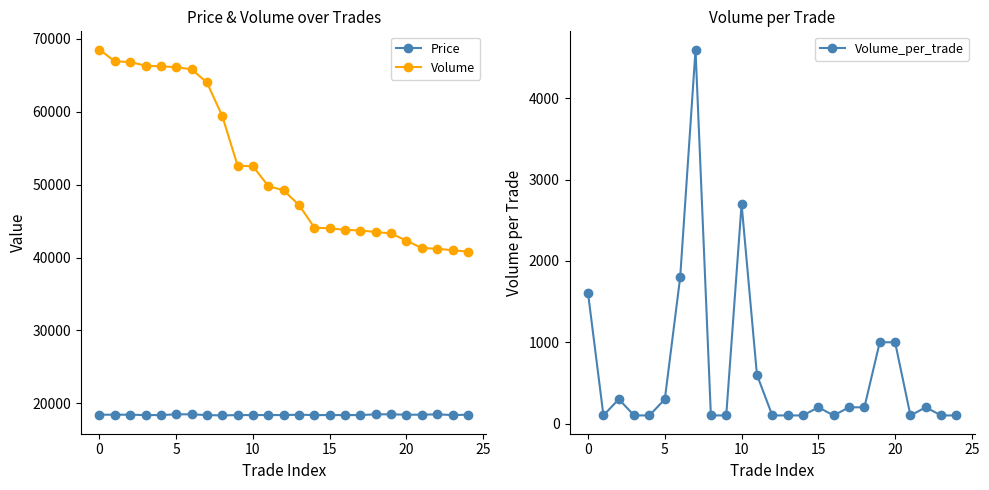

Rank the series at 19 from highest to lowest value.

Volume, Price, Volume_per_trade